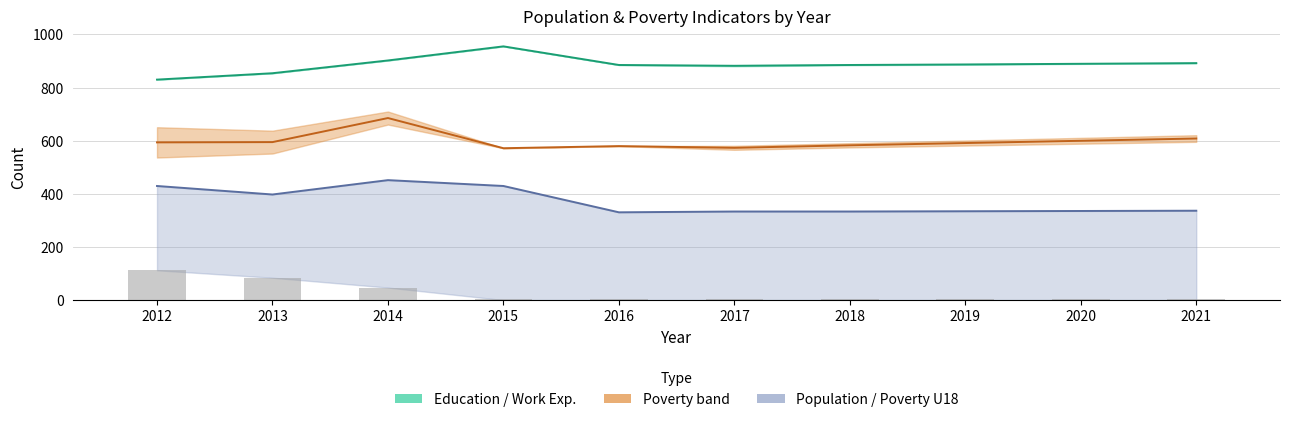

Which has a higher value, 2014 or 2018?

2014